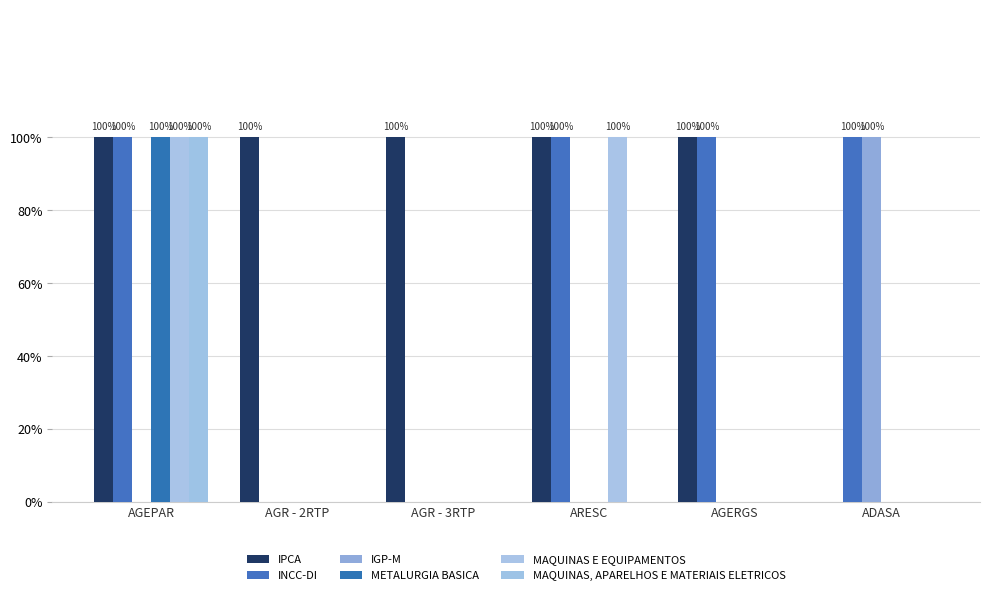

List the labels in order of METALURGIA BASICA value, smallest first.

AGR - 2RTP, AGR - 3RTP, ARESC, AGERGS, ADASA, AGEPAR